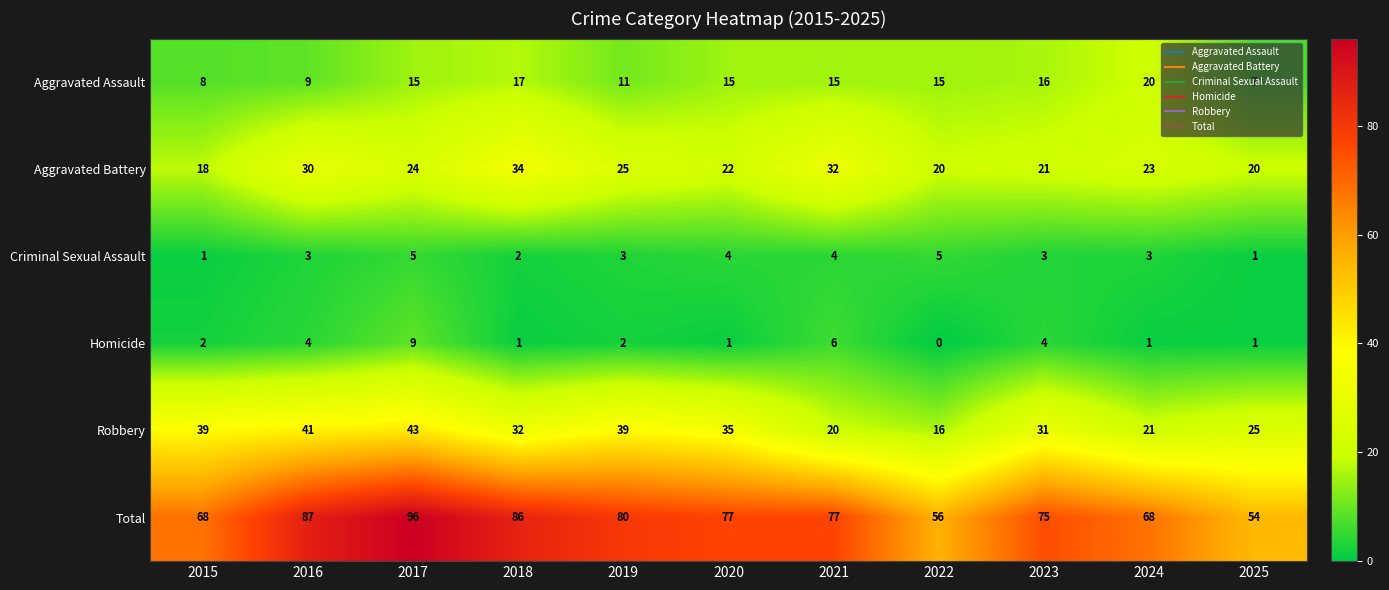

What is the spread (max minus min) of values at 2025?

53